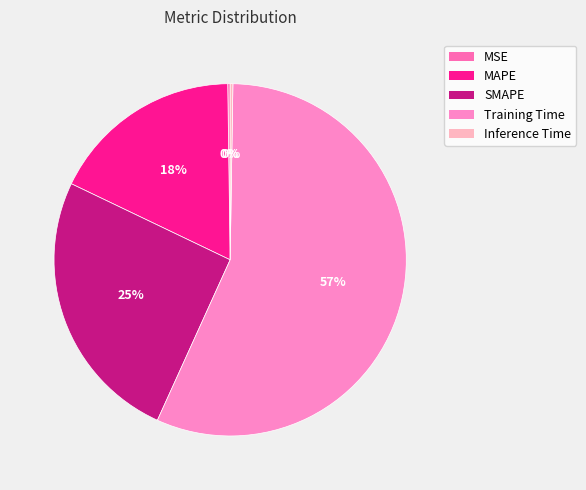

The Training Time slice represents 57% of the pie. True or false?

True